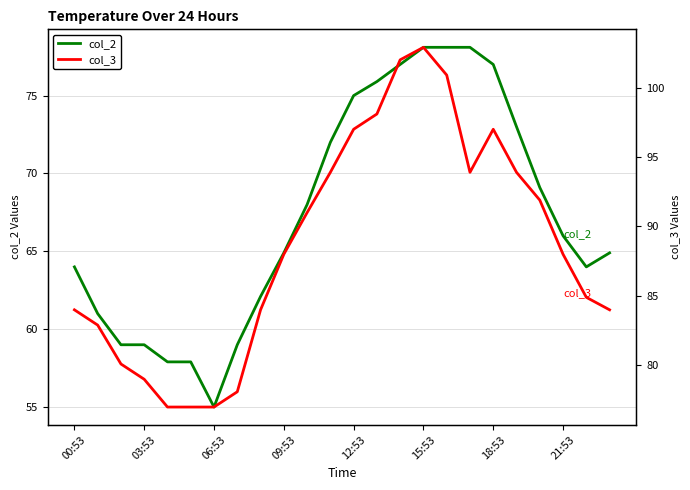

The value of col_2 at 00:53 is 83.6. True or false?

False